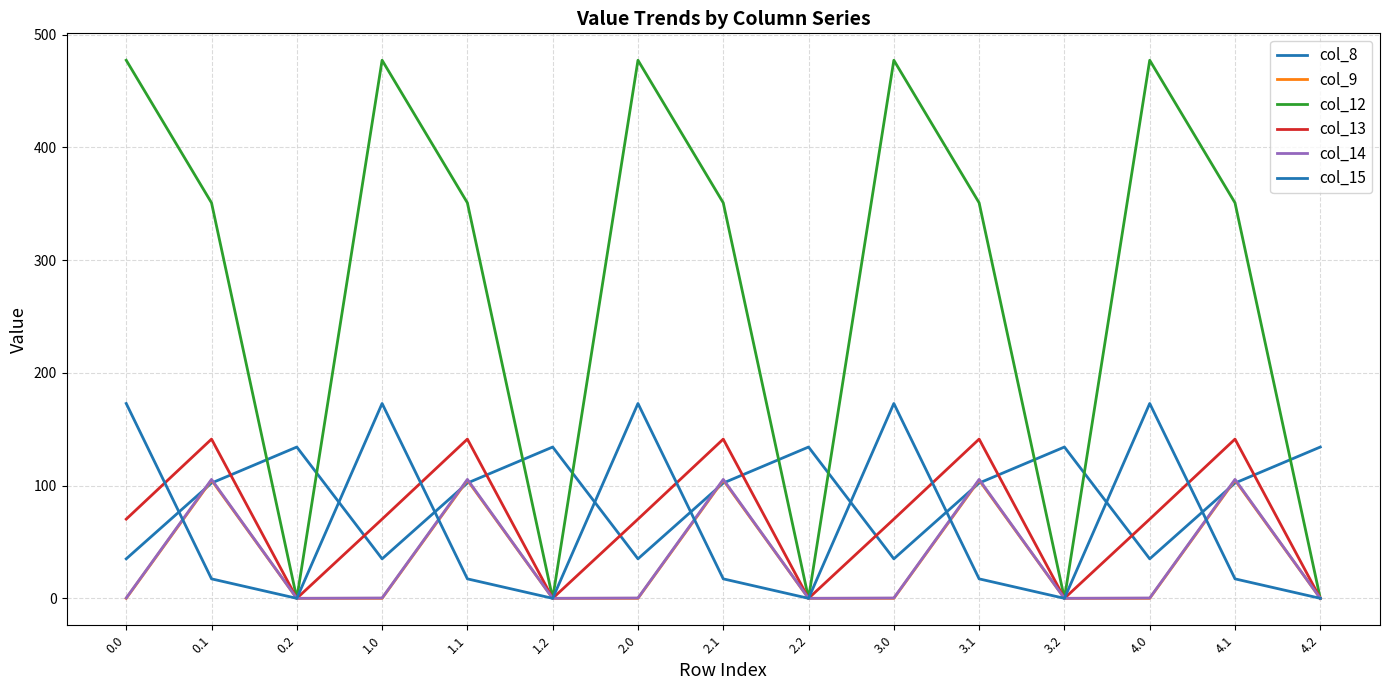

What is the sum of the col_9 values at 3.1 and 3.2?

104.8